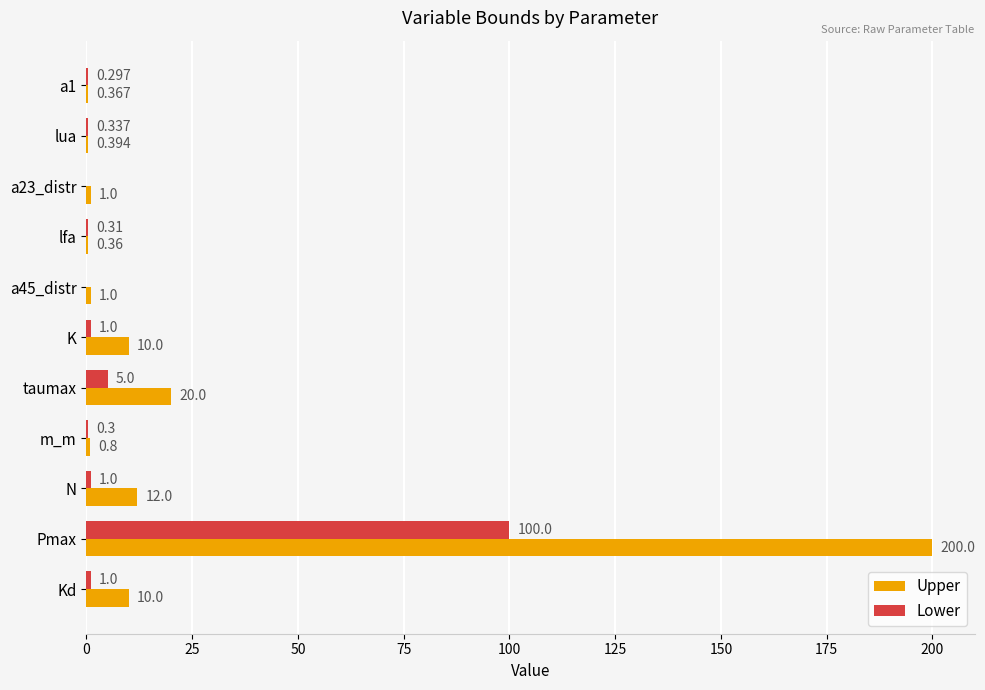

Where is Upper nearest to the value 100?

taumax